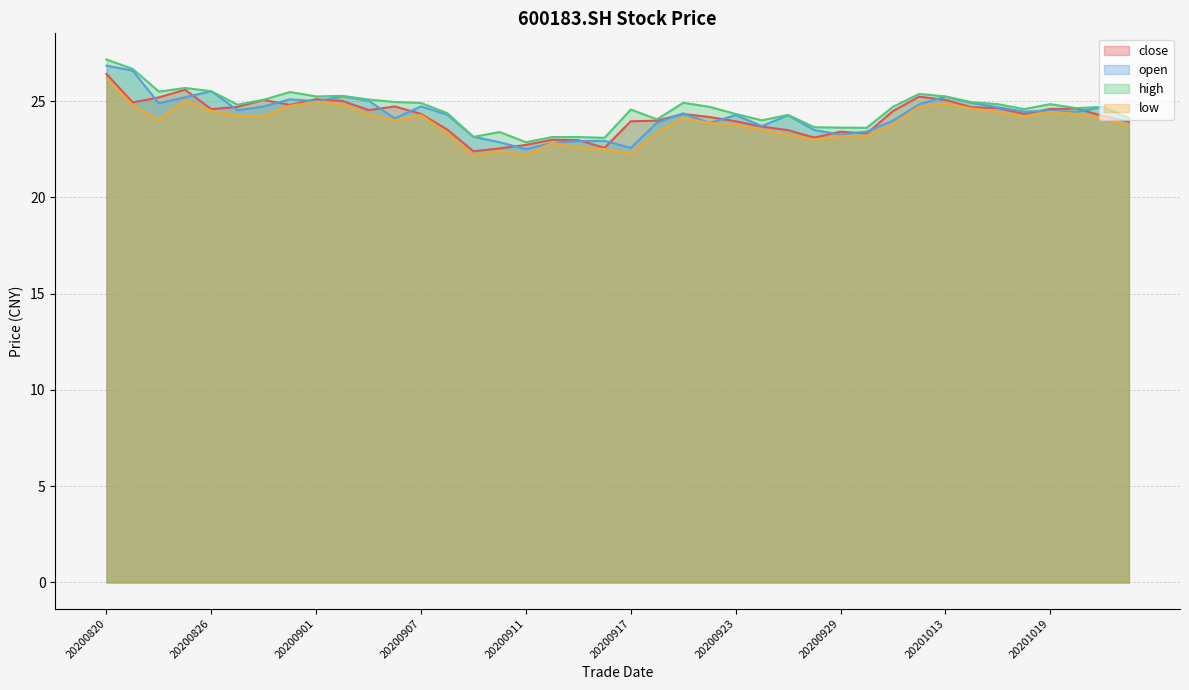

Which series has the largest range (max minus min)?

open